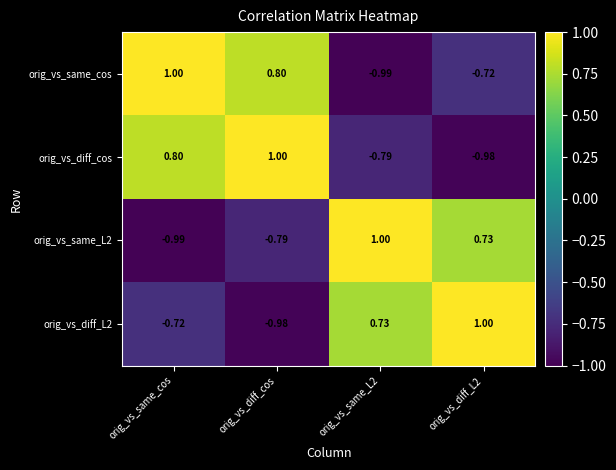

How many data points in orig_vs_same_L2 are above 0?

2